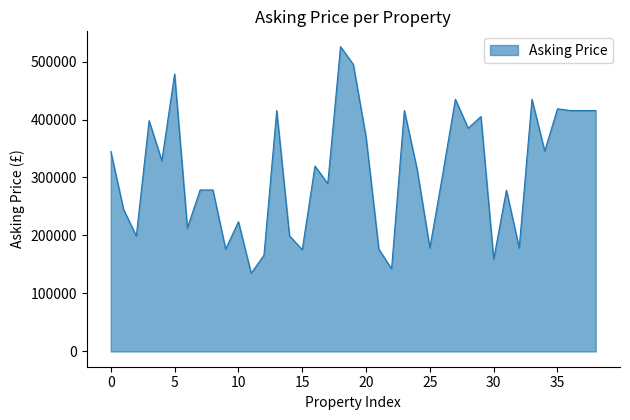

What is the smallest value displayed?

135000